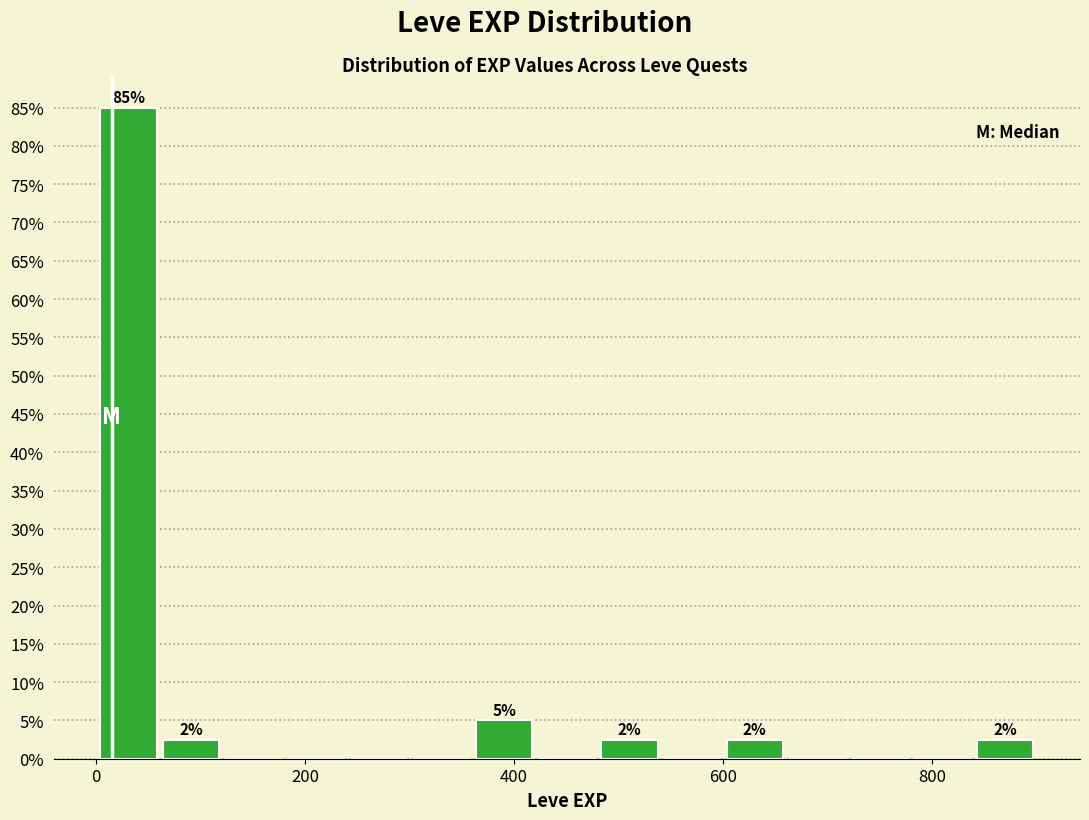

Read against the x-axis, roughly where is the centre of the tallest bar?

40